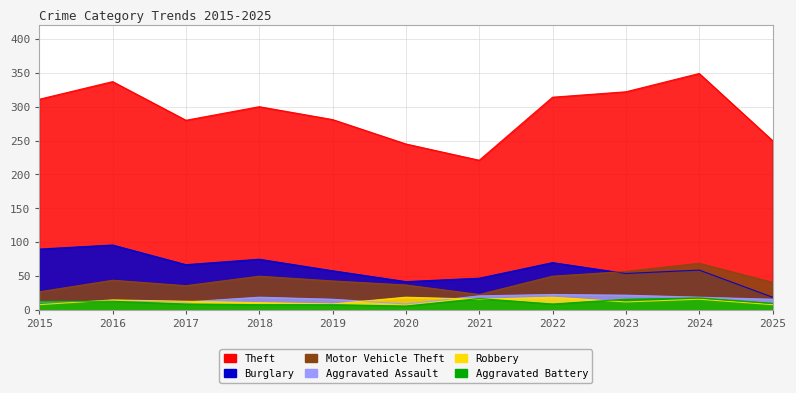

At which category does Aggravated Assault reach its first local valley?

2017